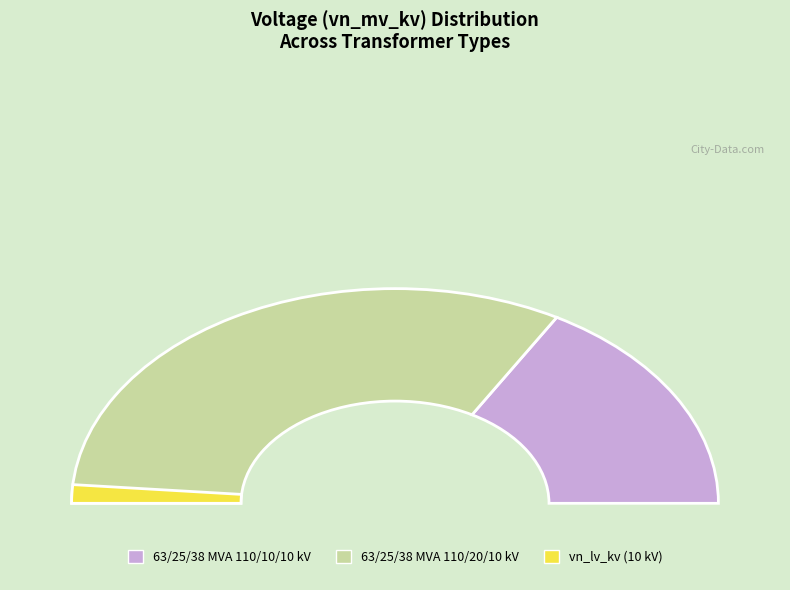

Which category accounts for the majority?

63/25/38 MVA 110/20/10 kV